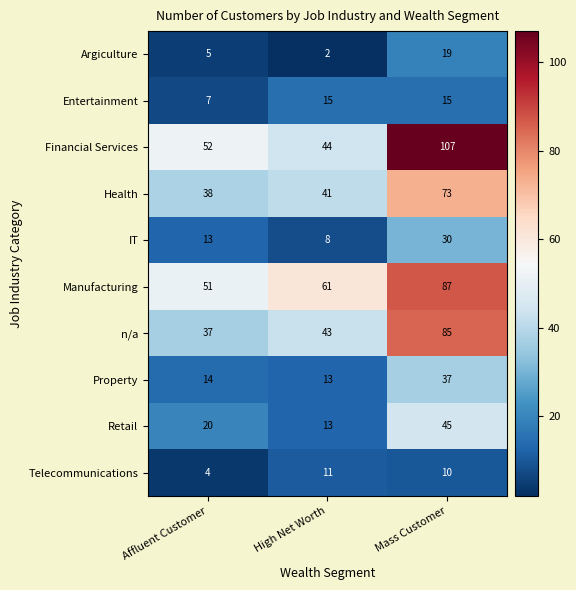

At which category is the sum across all series the highest?

Mass Customer